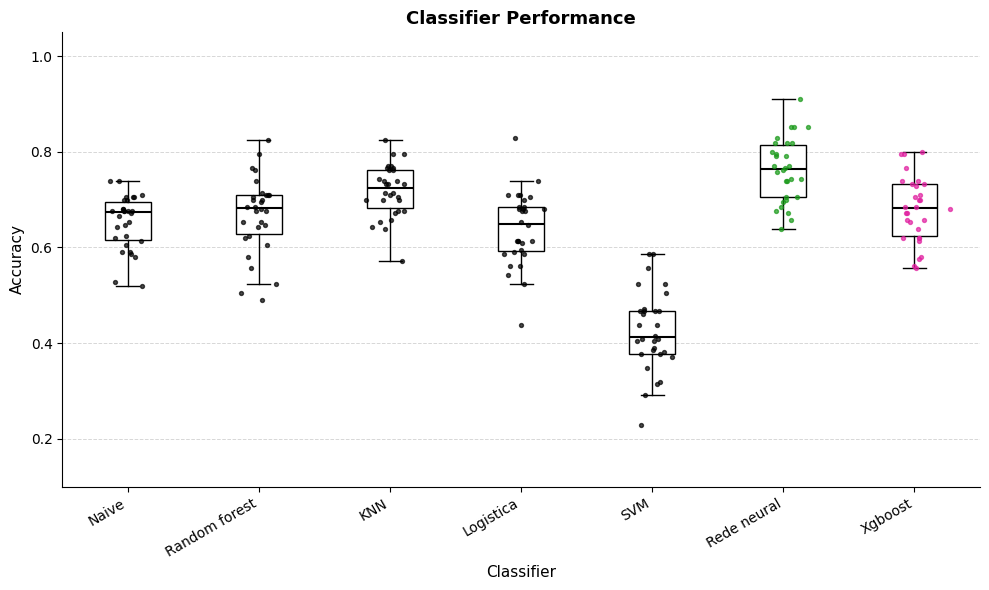

Reading left to right, read every box against the y-axis: the position of its median line, the range the box covers, and the ends of its whiskers. The values are not printed on the chart, so give them approximately, as read against the axis.

Naive: median 0.68, box 0.62 to 0.70, whiskers 0.52 to 0.74
Random forest: median 0.68, box 0.62 to 0.70, whiskers 0.52 to 0.82
KNN: median 0.72, box 0.68 to 0.76, whiskers 0.58 to 0.82
Logistica: median 0.66, box 0.60 to 0.68, whiskers 0.52 to 0.74
SVM: median 0.42, box 0.38 to 0.46, whiskers 0.30 to 0.58
Rede neural: median 0.76, box 0.70 to 0.82, whiskers 0.64 to 0.90
Xgboost: median 0.68, box 0.62 to 0.74, whiskers 0.56 to 0.80